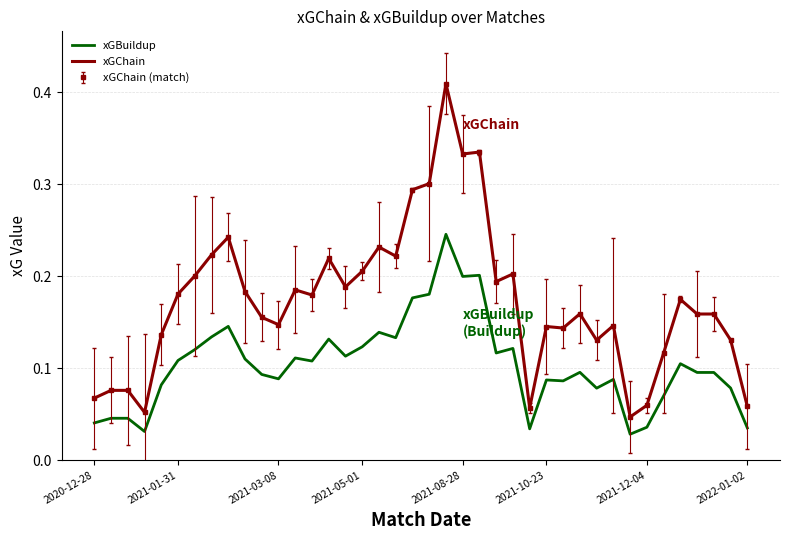

True or false: xGChain and xGBuildup cross at least once.

False